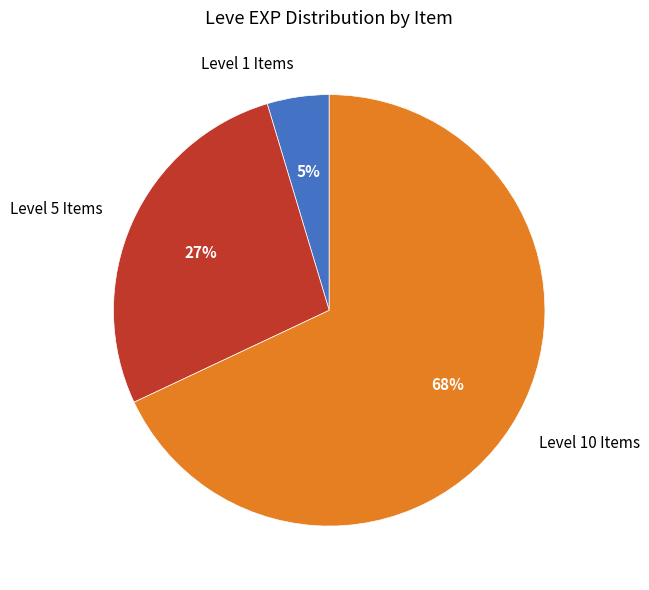

Combined, do Level 5 Items and Level 1 Items account for over 50%?

No